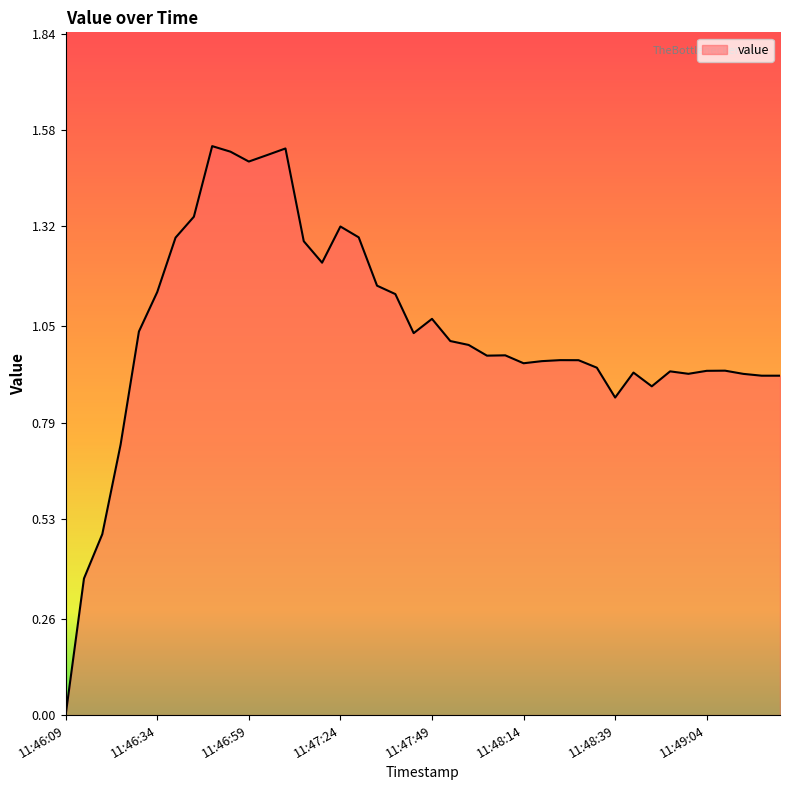

Which label corresponds to the largest value in the chart?

11:46:49